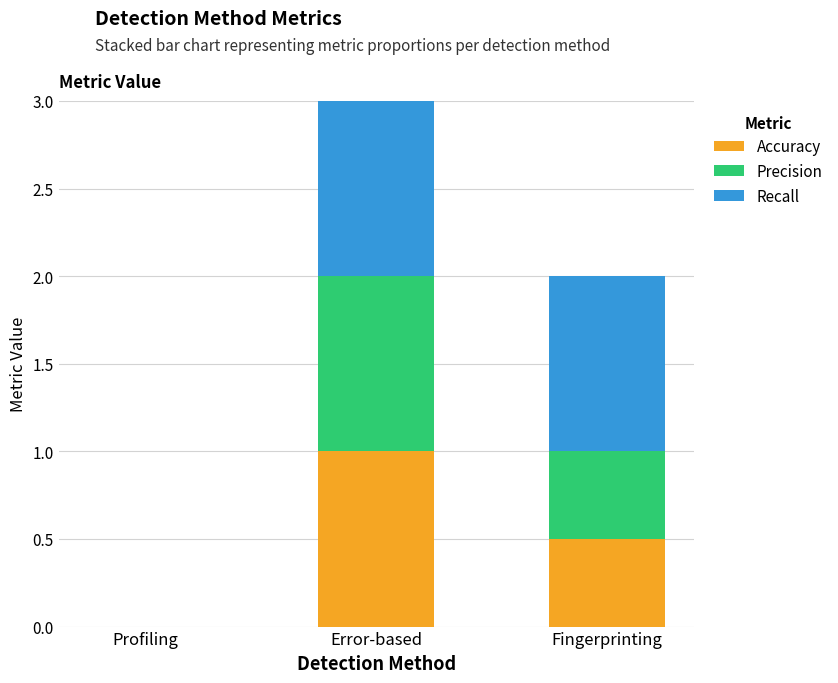

The Accuracy series shows 0.5 at Fingerprinting. True or false?

True